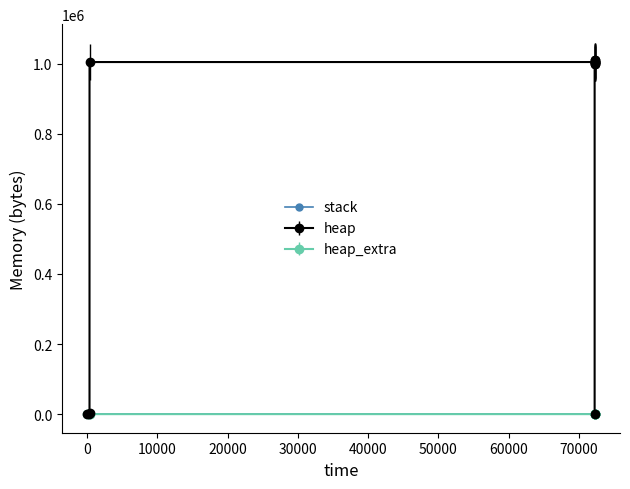

What is the difference between the maximum and minimum values in the heap_extra series?

77